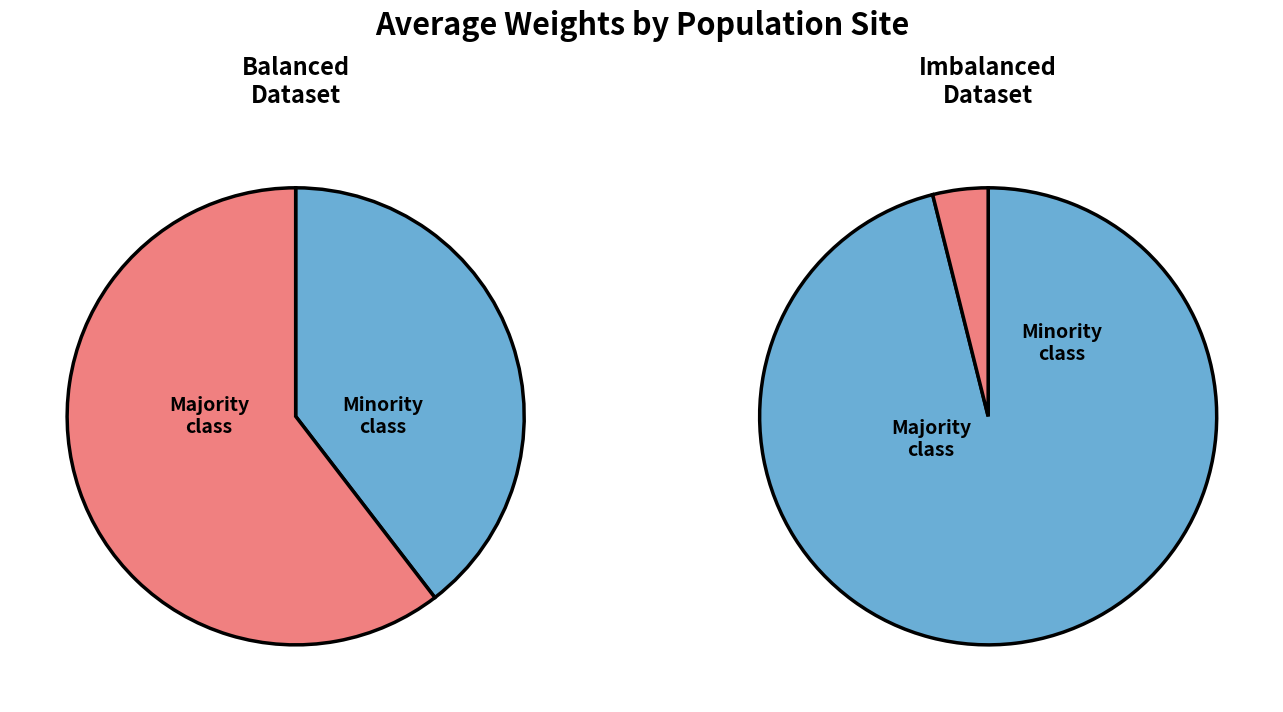

Is it true that Bari2 is 2% of the pie?

False